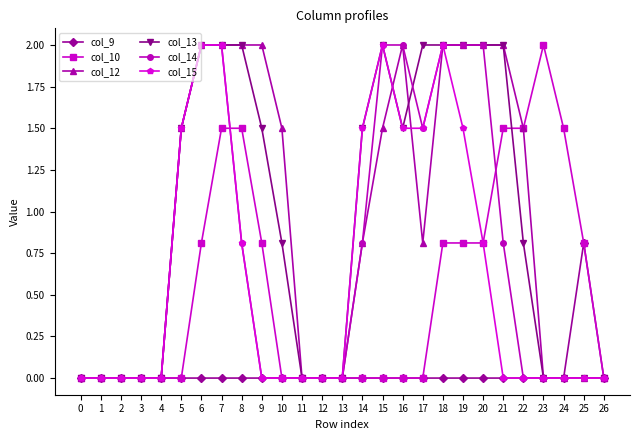

What is the sum of the col_13 values at 6 and 16?

3.5